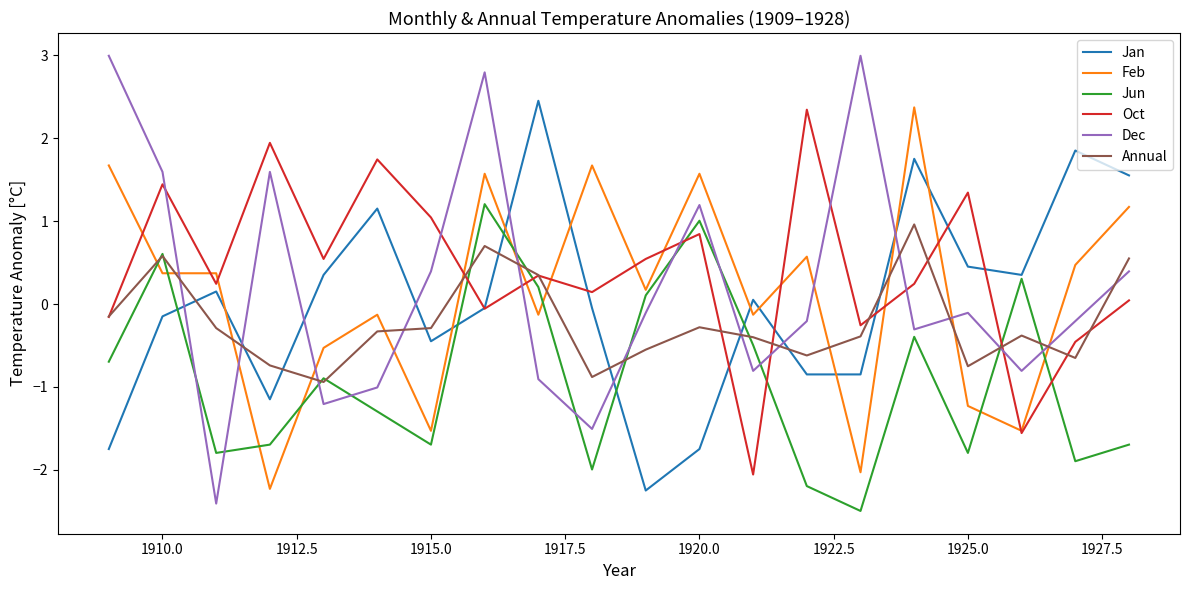

After their last crossing, which series has the higher values: Jun or Annual?

Annual